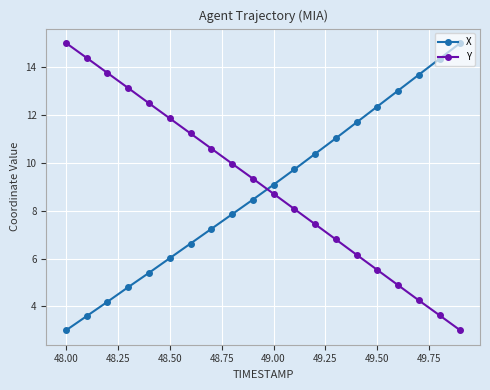

What is the value of the X point at the 3rd from the left?

4.2